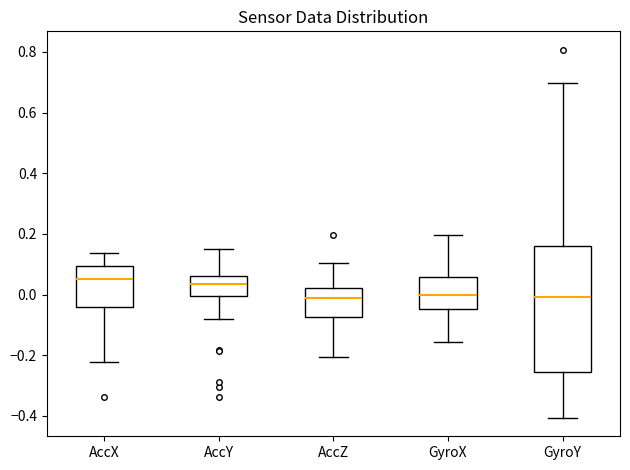

Where is the upper edge of the box for AccY on the y-axis? The values are not printed on the chart, so give them approximately, as read against the axis.

0.06